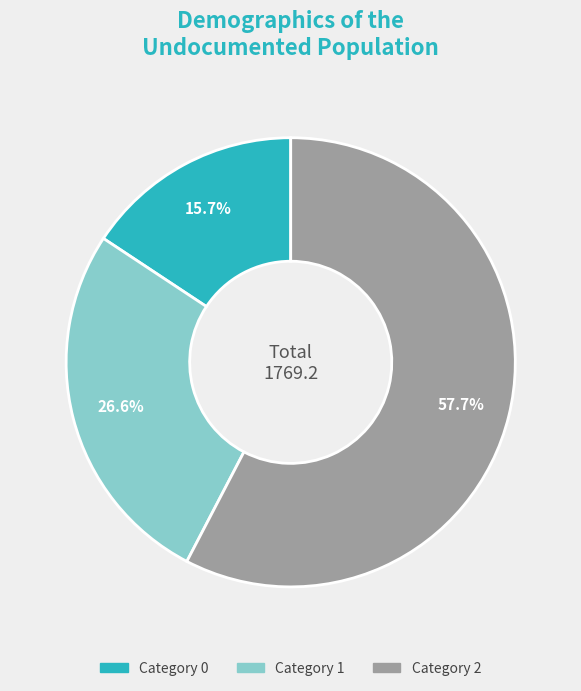

Does any single category account for the majority?

Yes